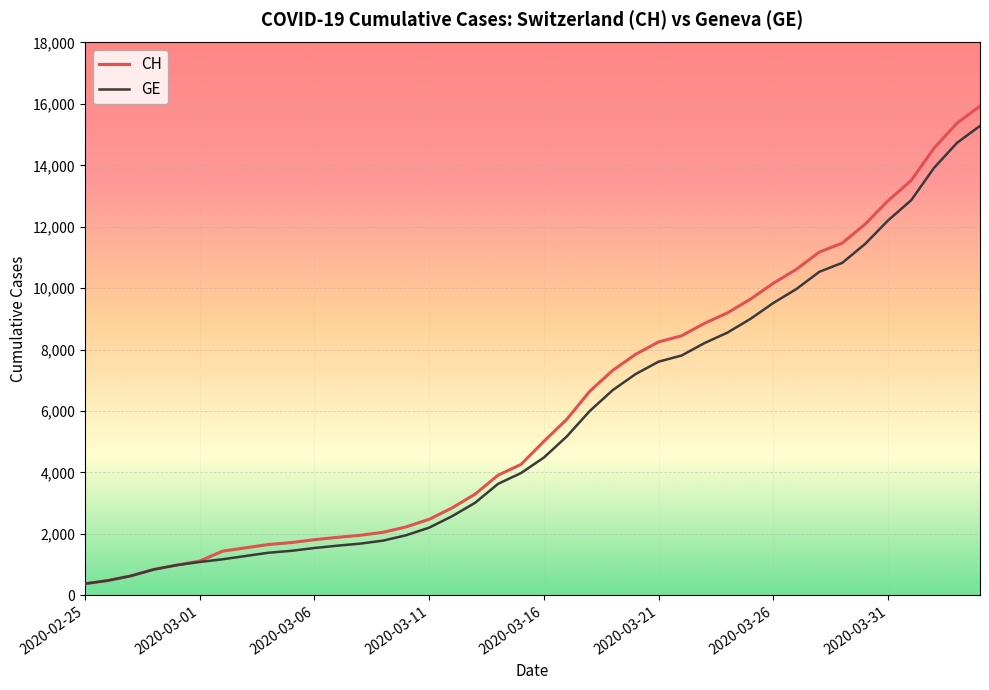

What is the lowest value of the GE series?

375